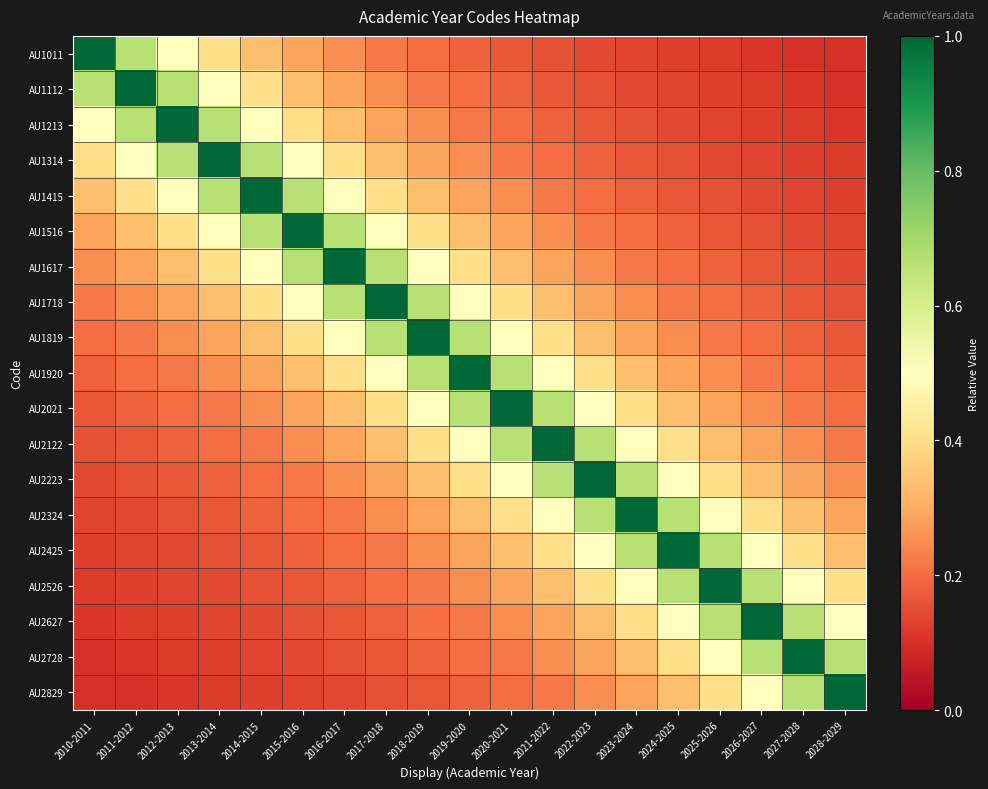

Between 2020-2021 and 2010-2011, which is larger?

2010-2011